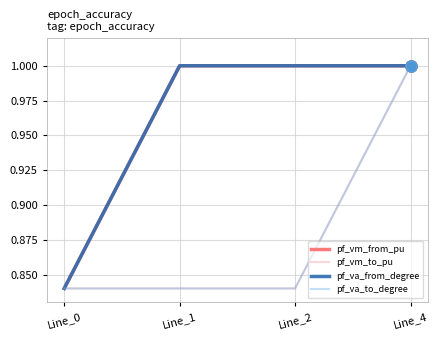

True or false: pf_va_to_degree has a value of 1.7 at Line_4.

False